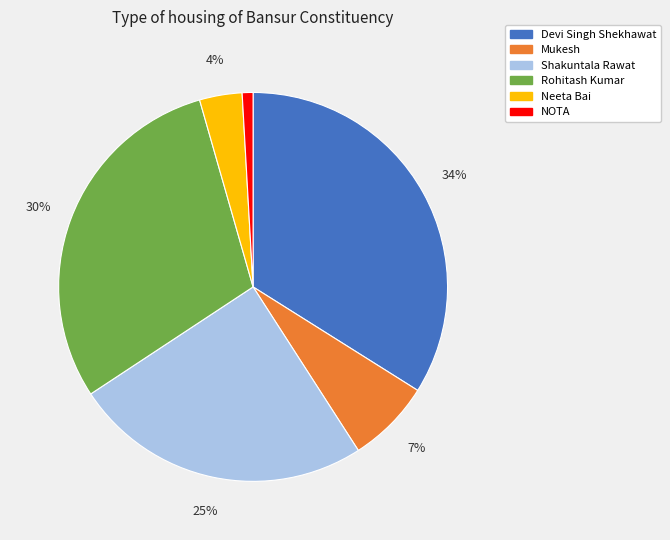

Rank the categories by value from lowest to highest.

NOTA, Neeta Bai, Mukesh, Shakuntala Rawat, Rohitash Kumar, Devi Singh Shekhawat